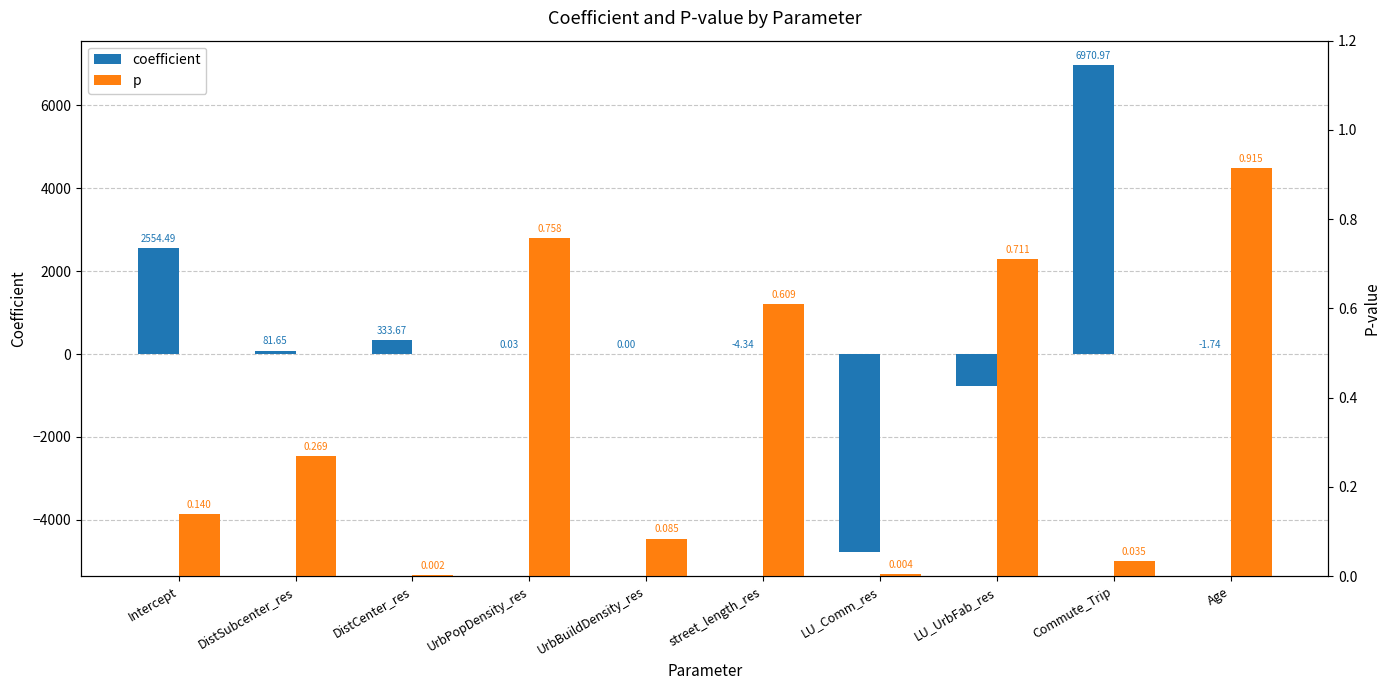

What is the label of the 6th bar from the left?

street_length_res